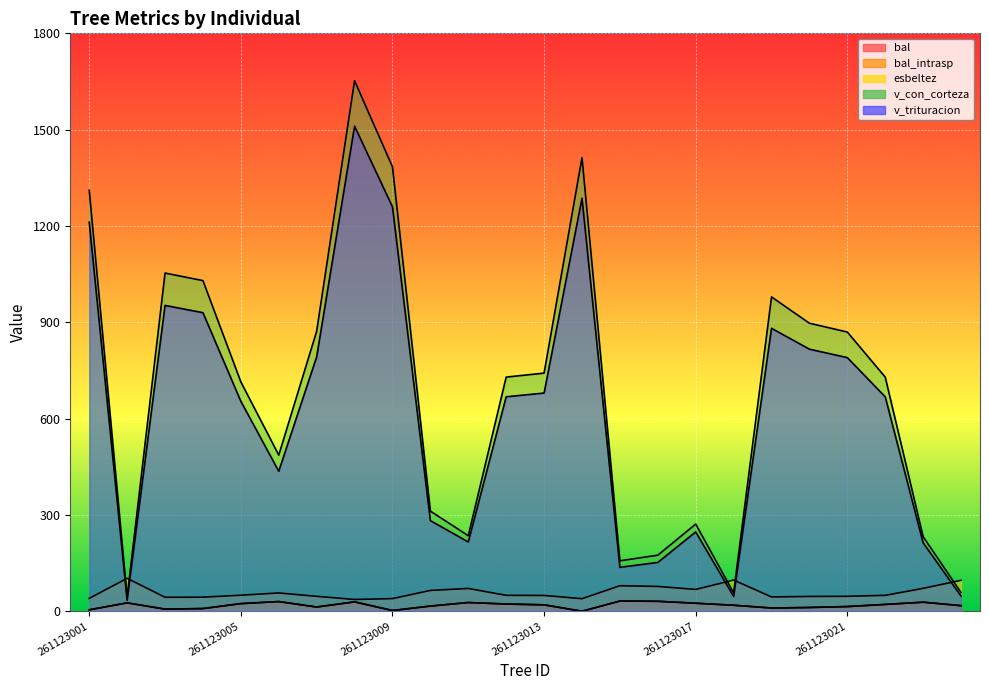

Reading right to left, list all the values displayed in this chart.

bal: 261123024=17.4	261123023=28.2	261123022=21.2	261123021=14.6	261123020=11.7	261123019=10.1	261123018=18.7	261123017=25.0	261123016=31.0	261123015=31.8	261123014=0.0	261123013=20.0	261123012=22.5	261123011=27.2	261123010=16.1	261123009=2.3	261123008=29.2	261123007=13.2	261123006=30.1	261123005=23.7	261123004=8.3	261123003=6.6	261123002=26.1	261123001=4.5
bal_intrasp: 261123024=17.4	261123023=28.2	261123022=21.2	261123021=14.6	261123020=11.7	261123019=10.1	261123018=18.7	261123017=25.0	261123016=31.0	261123015=31.8	261123014=0.0	261123013=20.0	261123012=22.5	261123011=27.2	261123010=16.1	261123009=2.3	261123008=29.2	261123007=13.2	261123006=30.1	261123005=23.7	261123004=8.3	261123003=6.6	261123002=26.1	261123001=4.5
esbeltez: 261123024=96.4	261123023=71.3	261123022=49.6	261123021=46.5	261123020=46.0	261123019=44.6	261123018=97.1	261123017=68.0	261123016=77.3	261123015=79.5	261123014=39.1	261123013=49.2	261123012=49.6	261123011=71.0	261123010=64.9	261123009=39.4	261123008=36.7	261123007=46.5	261123006=57.0	261123005=49.9	261123004=43.8	261123003=43.5	261123002=102.6	261123001=40.1
v_con_corteza: 261123024=58.1	261123023=232.3	261123022=729.2	261123021=869.6	261123020=897.1	261123019=979.0	261123018=57.2	261123017=271.6	261123016=174.6	261123015=157.1	261123014=1412.8	261123013=741.7	261123012=729.3	261123011=235.2	261123010=312.0	261123009=1384.2	261123008=1652.3	261123007=872.3	261123006=486.4	261123005=714.4	261123004=1029.8	261123003=1053.3	261123002=44.4	261123001=1311.0
v_trituracion: 261123024=47.1	261123023=213.2	261123022=667.8	261123021=789.9	261123020=816.2	261123019=881.3	261123018=46.4	261123017=247.0	261123016=152.0	261123015=136.8	261123014=1286.4	261123013=679.6	261123012=668.0	261123011=215.8	261123010=282.3	261123009=1259.5	261123008=1510.8	261123007=792.4	261123006=436.1	261123005=653.9	261123004=930.0	261123003=952.5	261123002=34.1	261123001=1211.8